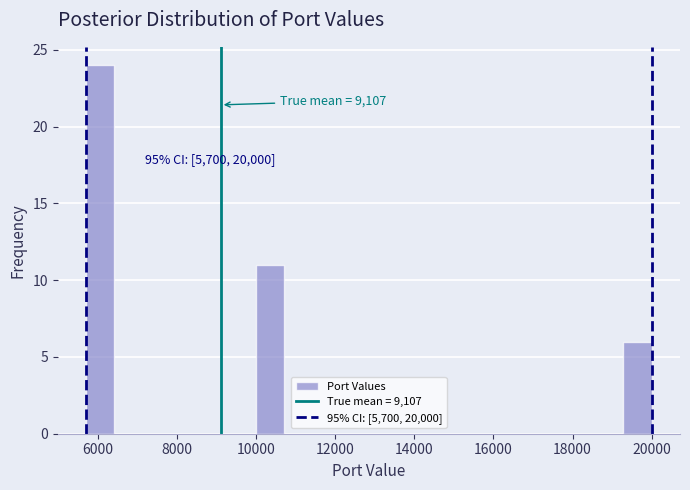

Around what value on the x-axis is the tallest bar? Give the approximate position of its centre, as read against the axis.

6000